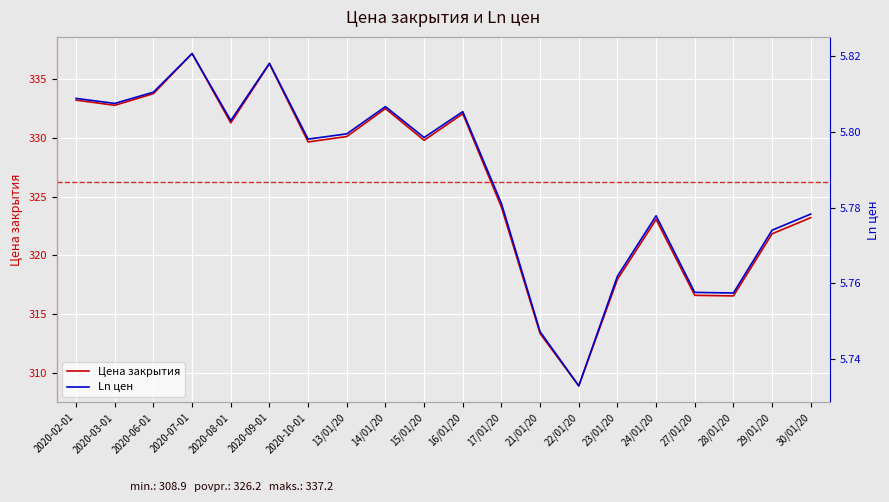

In Ln цен, how many points are higher than both neighbors (excluding endpoints)?

5